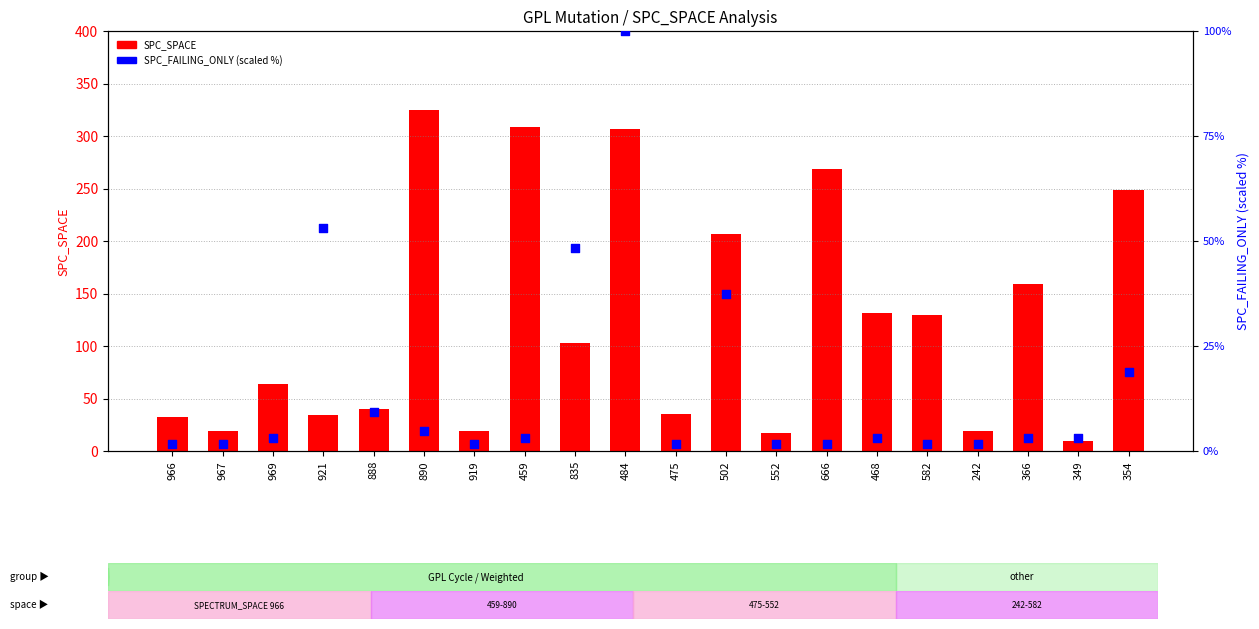

What are all the series names shown in the legend?

SPC_SPACE, SPC_FAILING_ONLY (scaled)